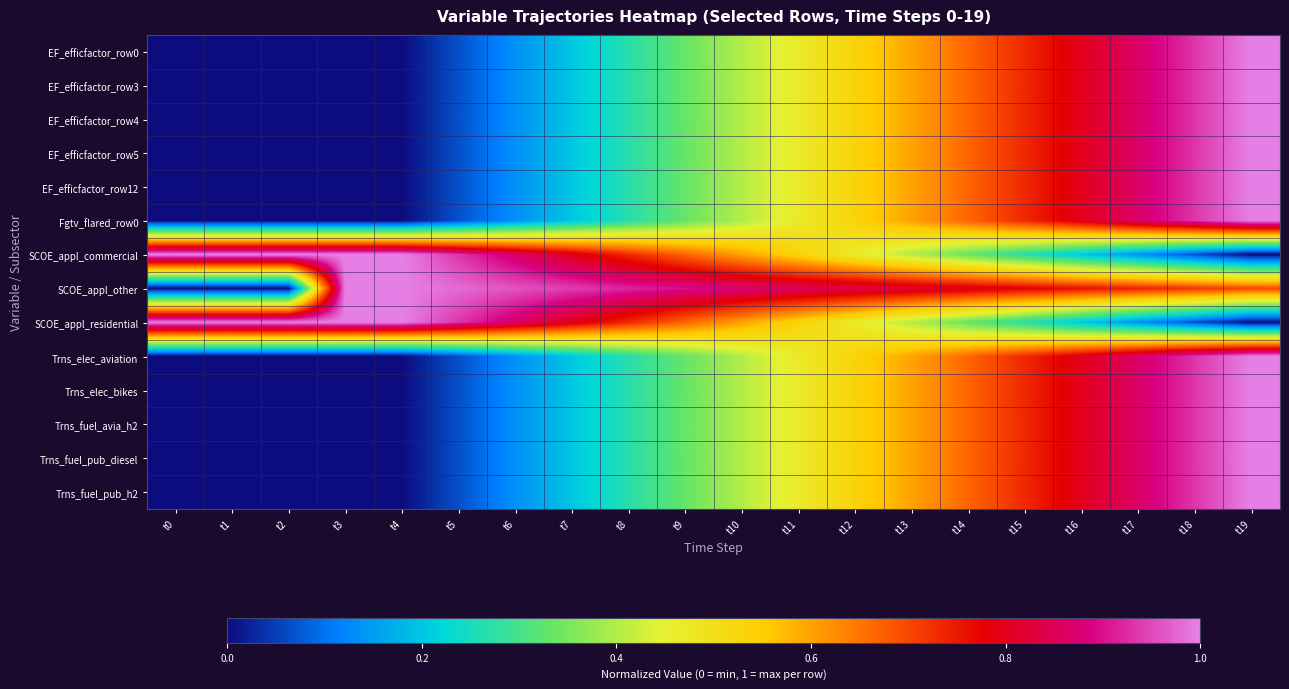

What is the spread (max minus min) of values at t5?

0.9